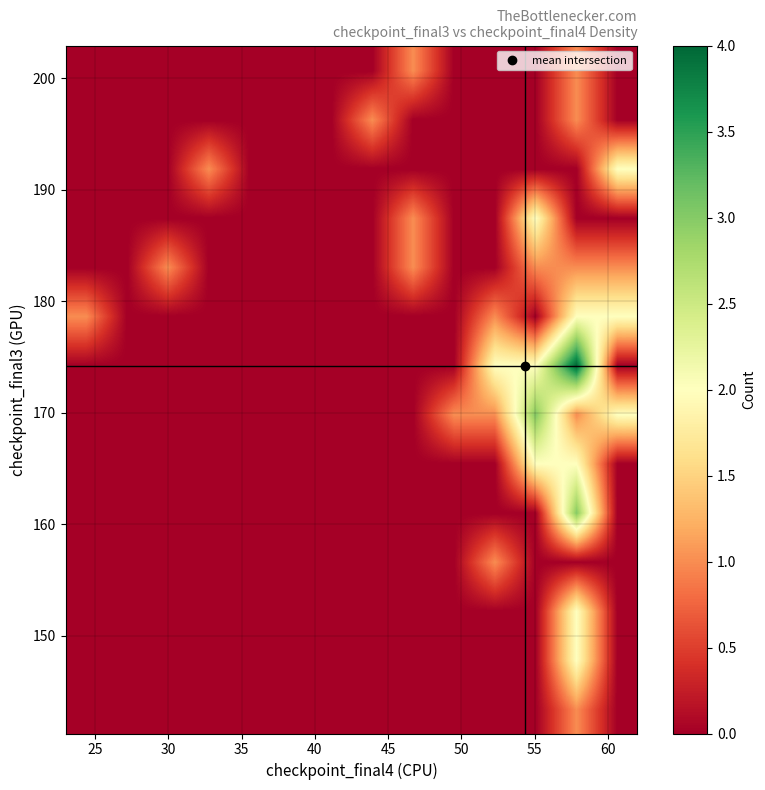

What is the maximum value shown in the chart?

4